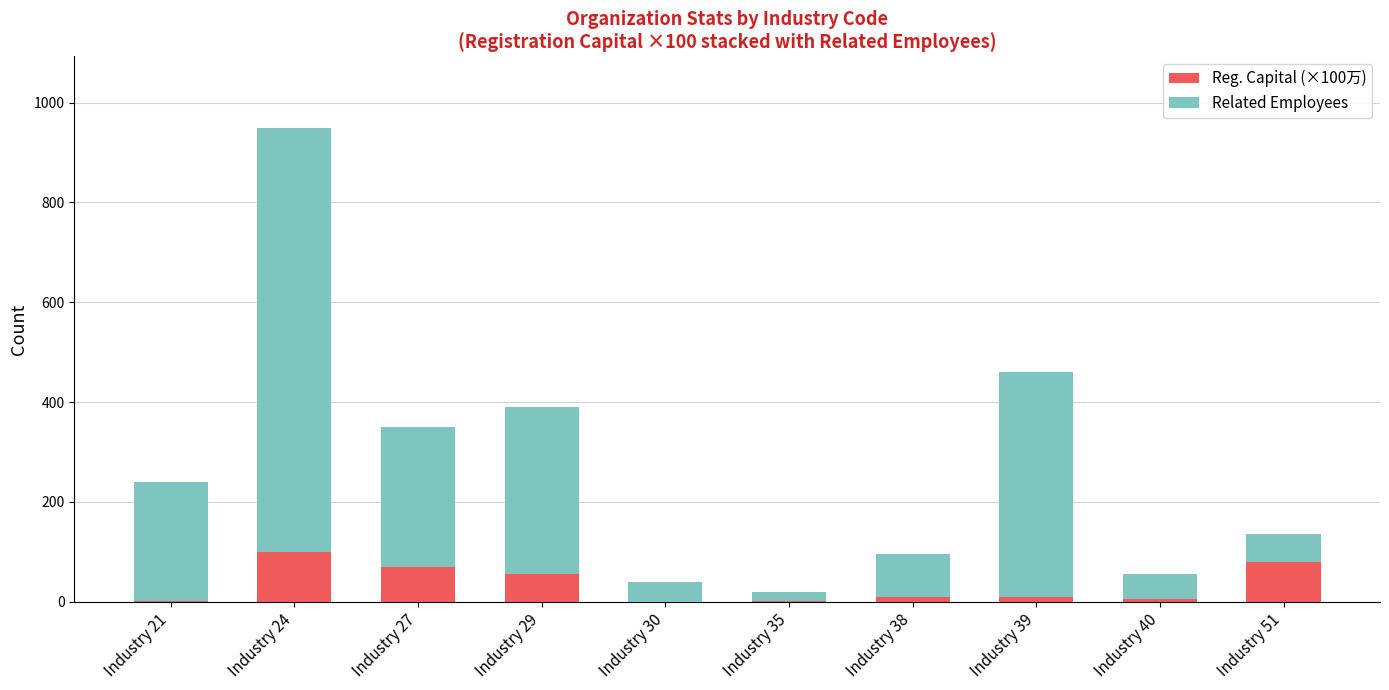

At which category is the sum across all series the highest?

Industry 24